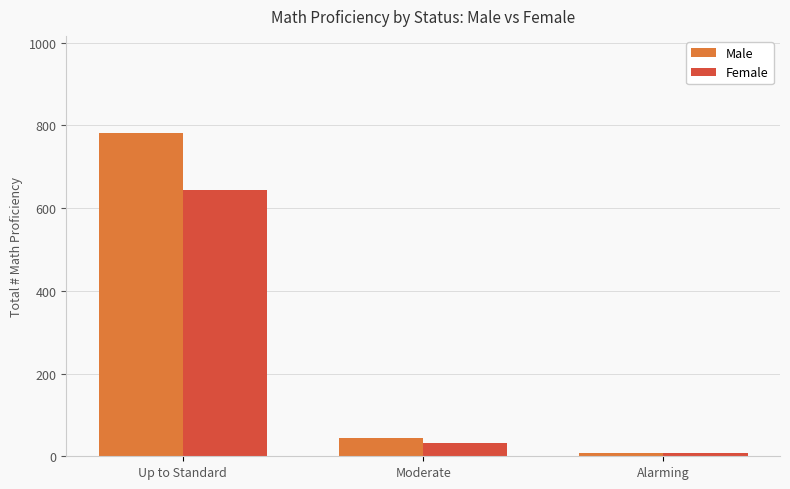

True or false: Male has a value of 43 at Moderate.

True